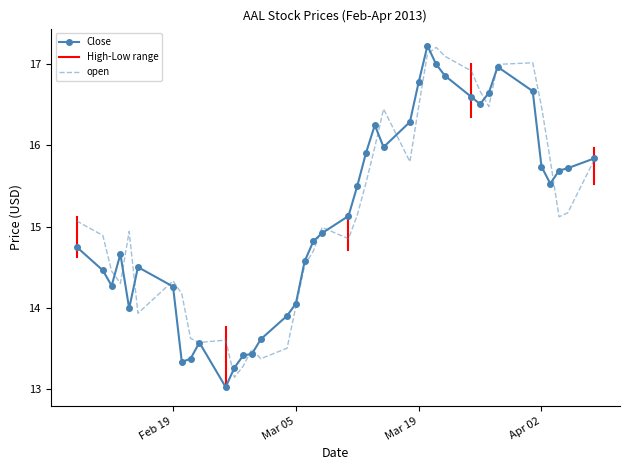

At which label does Close first exceed 15?

2013-03-11